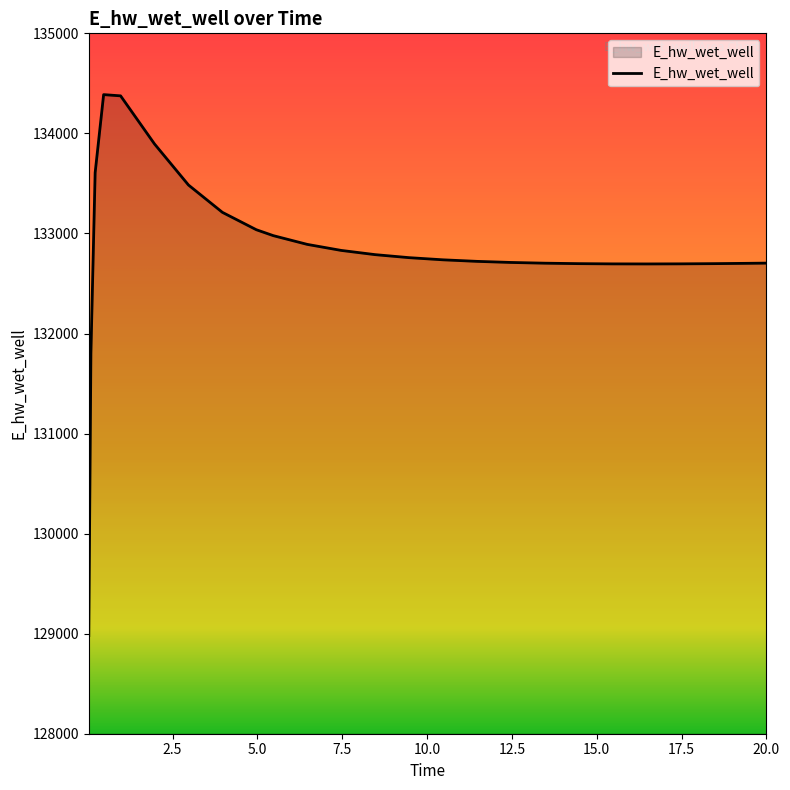

Count the number of data series in this chart.

1